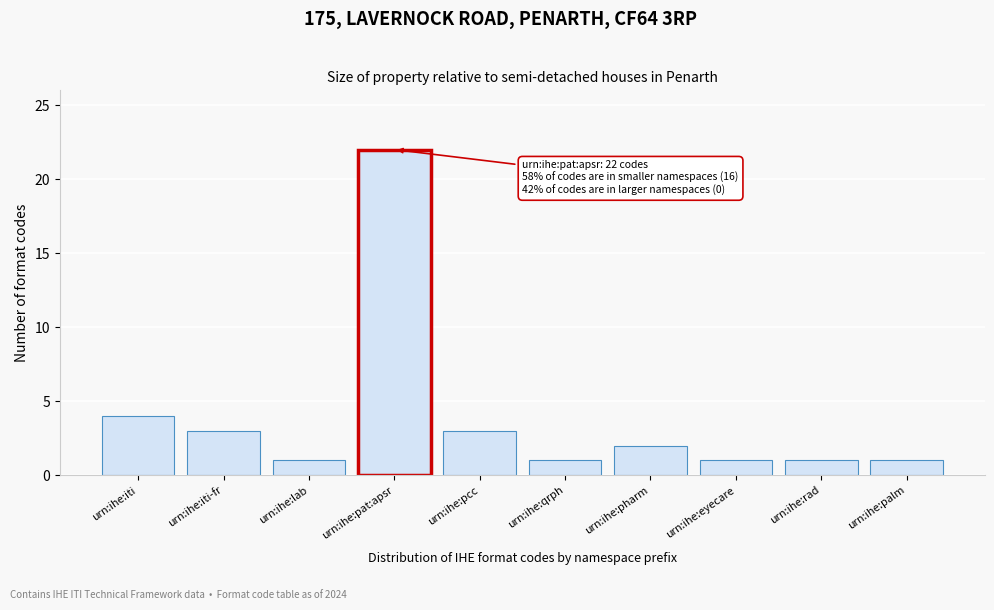

Reading left to right, extract all data points from this chart.

4	3	1	22	3	1	2	1	1	1